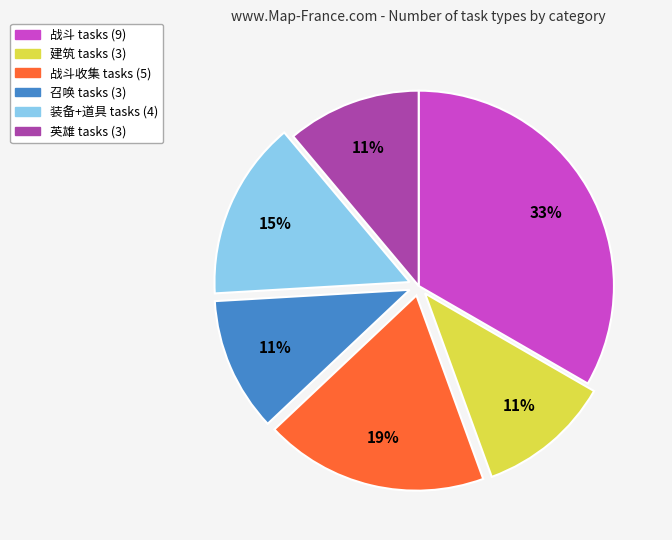

Is there any slice that represents more than half of the pie?

No